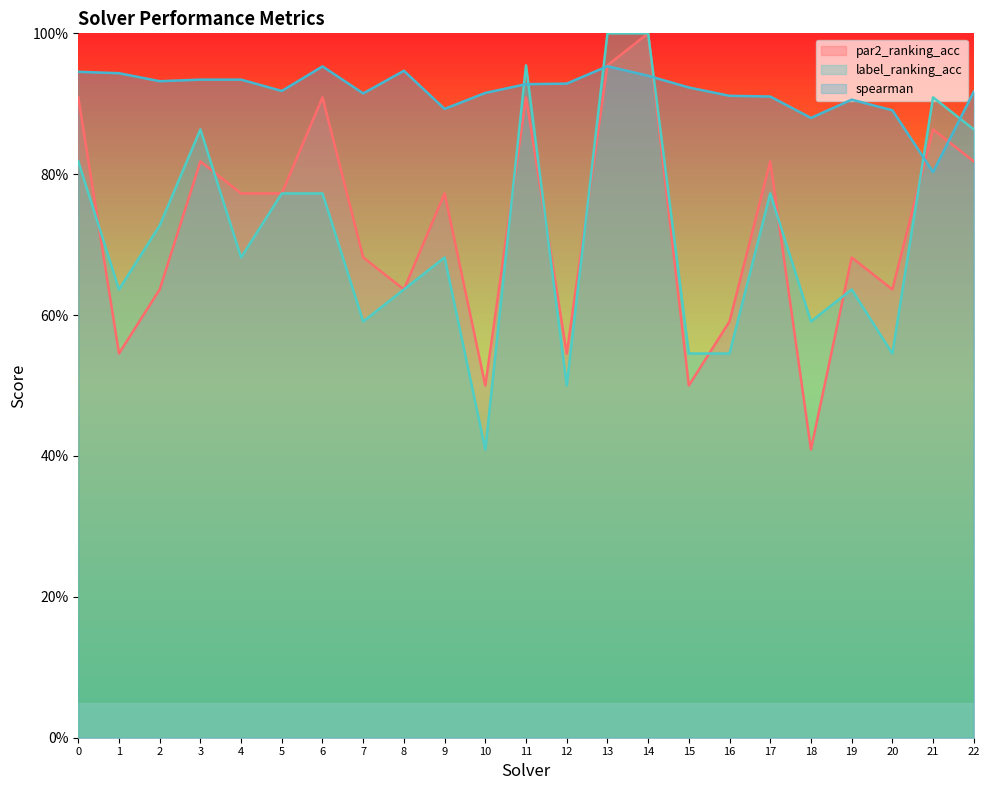

How many interior local peaks does the par2_ranking_acc series have?

8